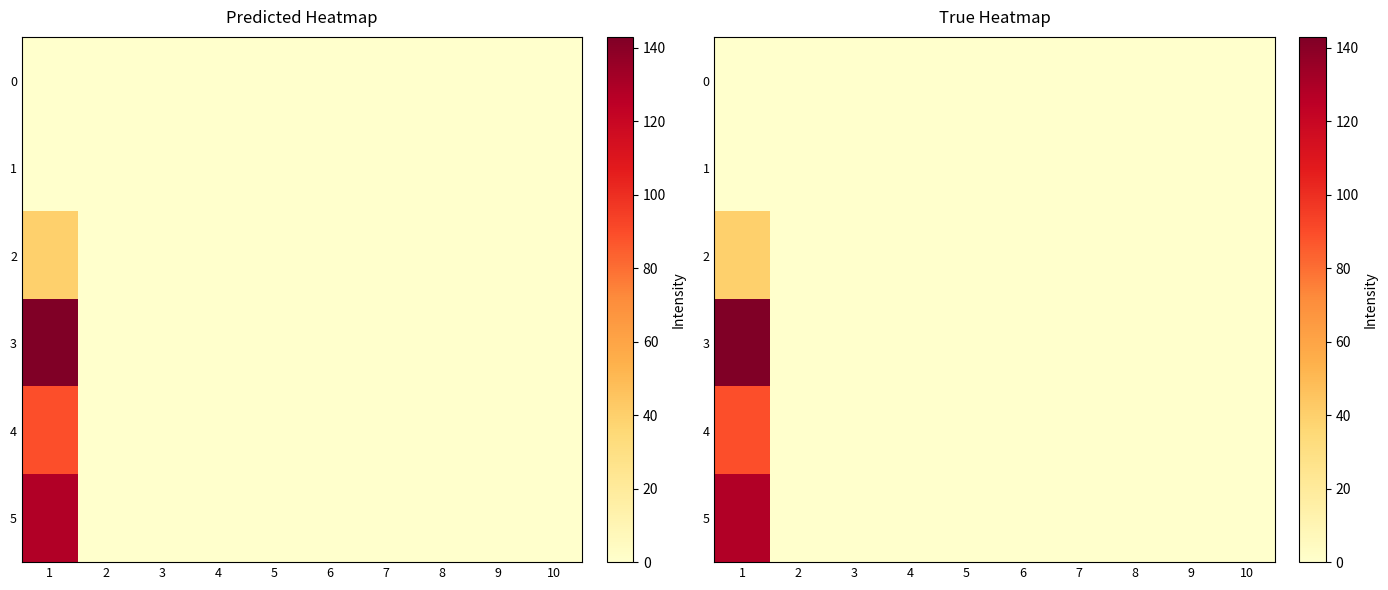

Is the value of 0 at 7 greater than the value of 4 at 5?

No